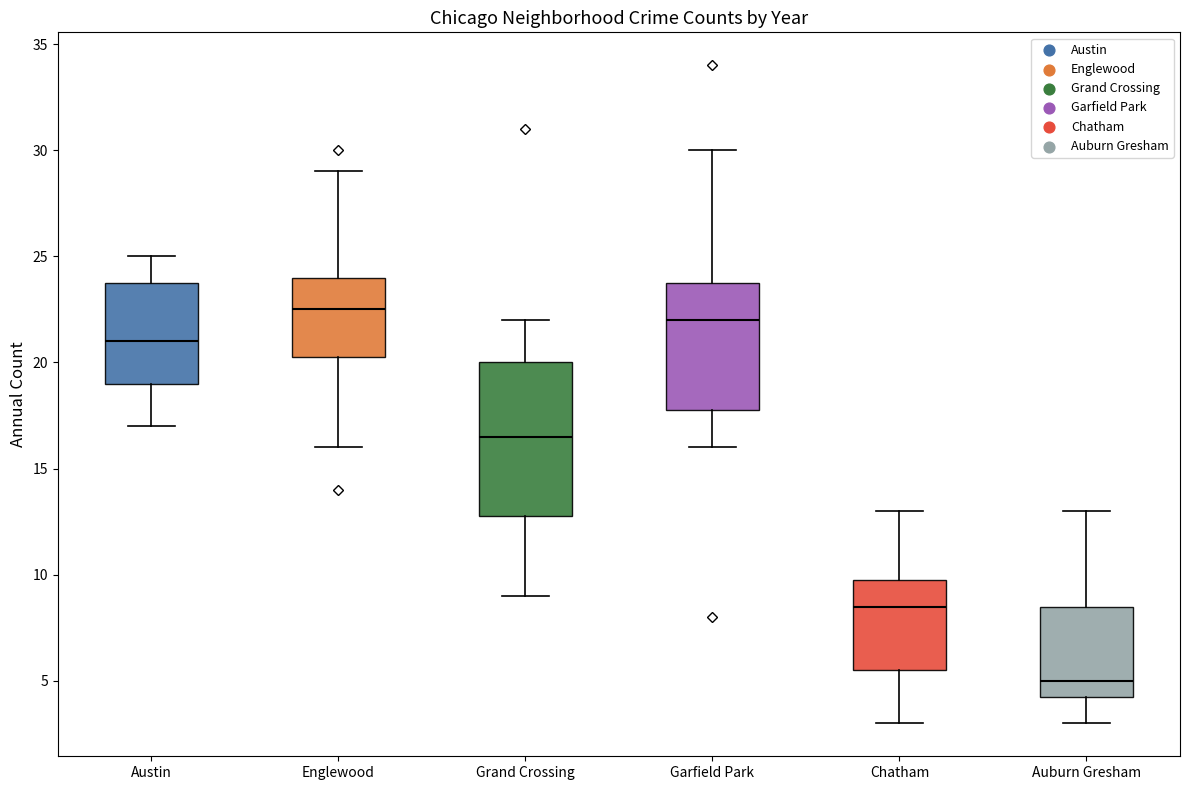

Reading left to right, transcribe this box plot: for each box, give where its median line is, the range the box spans, and where its two whiskers end, as read against the y-axis. The values are not printed on the chart, so give them approximately, as read against the axis.

Austin: median 21.0, box 19.0 to 24.0, whiskers 17.0 to 25.0
Englewood: median 22.5, box 20.5 to 24.0, whiskers 16.0 to 29.0
Grand Crossing: median 16.5, box 13.0 to 20.0, whiskers 9.0 to 22.0
Garfield Park: median 22.0, box 18.0 to 24.0, whiskers 16.0 to 30.0
Chatham: median 8.5, box 5.5 to 10.0, whiskers 3.0 to 13.0
Auburn Gresham: median 5.0, box 4.5 to 8.5, whiskers 3.0 to 13.0